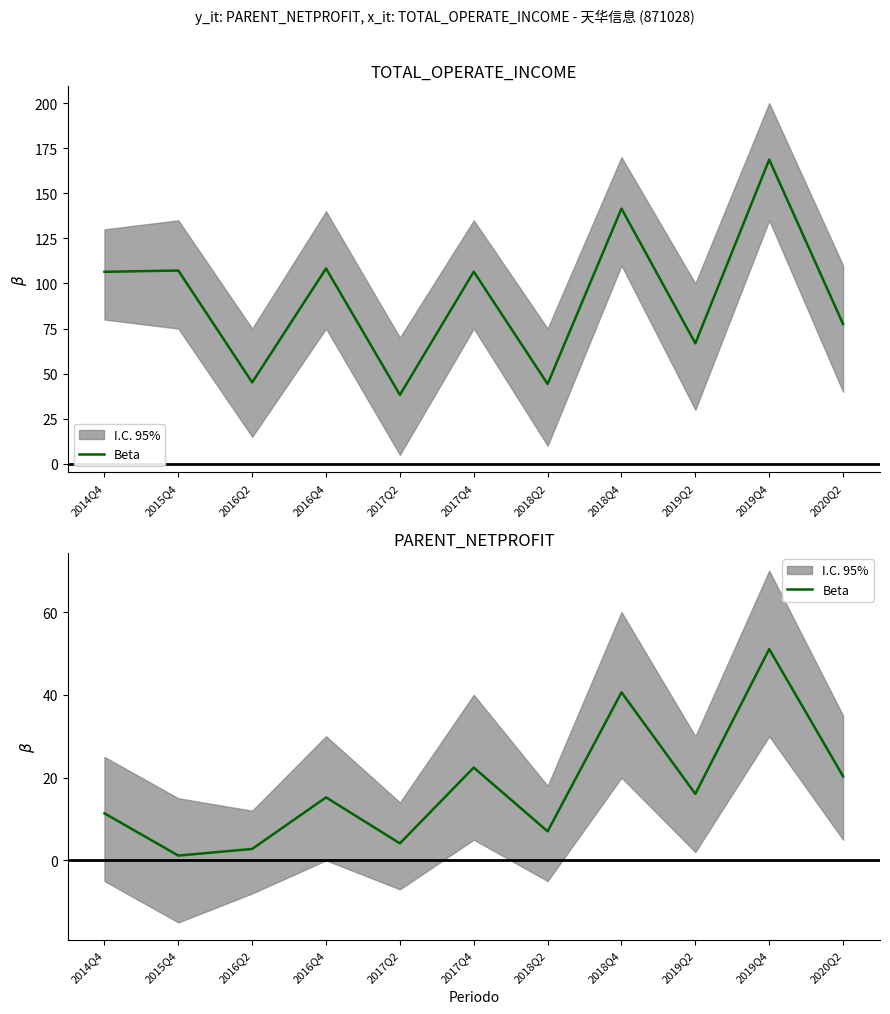

Approximately how many times larger is the value at 2015Q4 compared to 2019Q2?

0.1